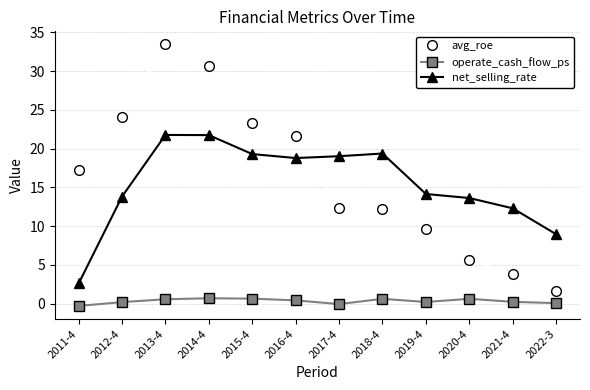

Which label corresponds to the largest value in the chart?

2013-4